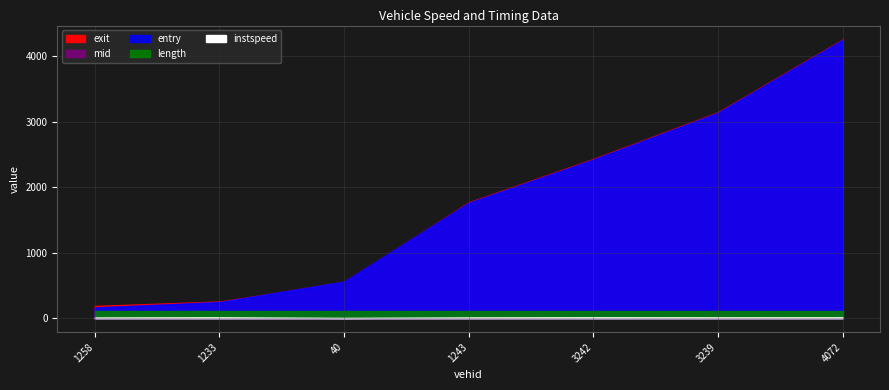

Reading left to right, list all the values displayed in this chart.

entry: 163.0	245.0	558.0	1760.0	2422.1	3136.0	4249.7
mid: 167.5	250.2	562.4	1765.4	2426.0	3141.2	4254.0
instspeed: 10.7	13.3	5.0	11.6	13.7	12.7	13.1
exit: 187.6	255.6	536.6	1770.9	2433.4	3146.8	4258.3
length: 112.4	112.4	112.4	112.4	112.4	112.4	112.4